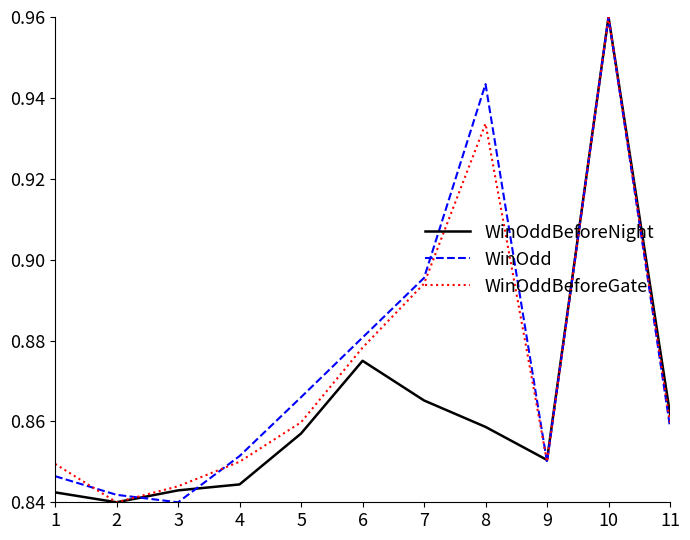

At which category does the chart reach its peak across all series?

10